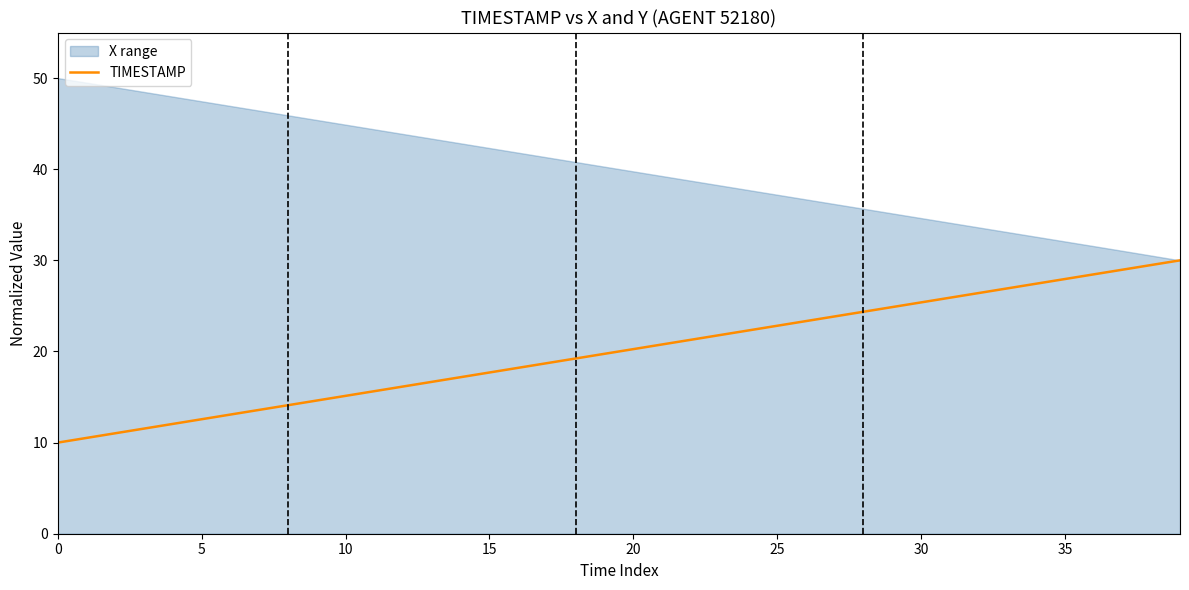

What is the label of the 18th point from the left?

17